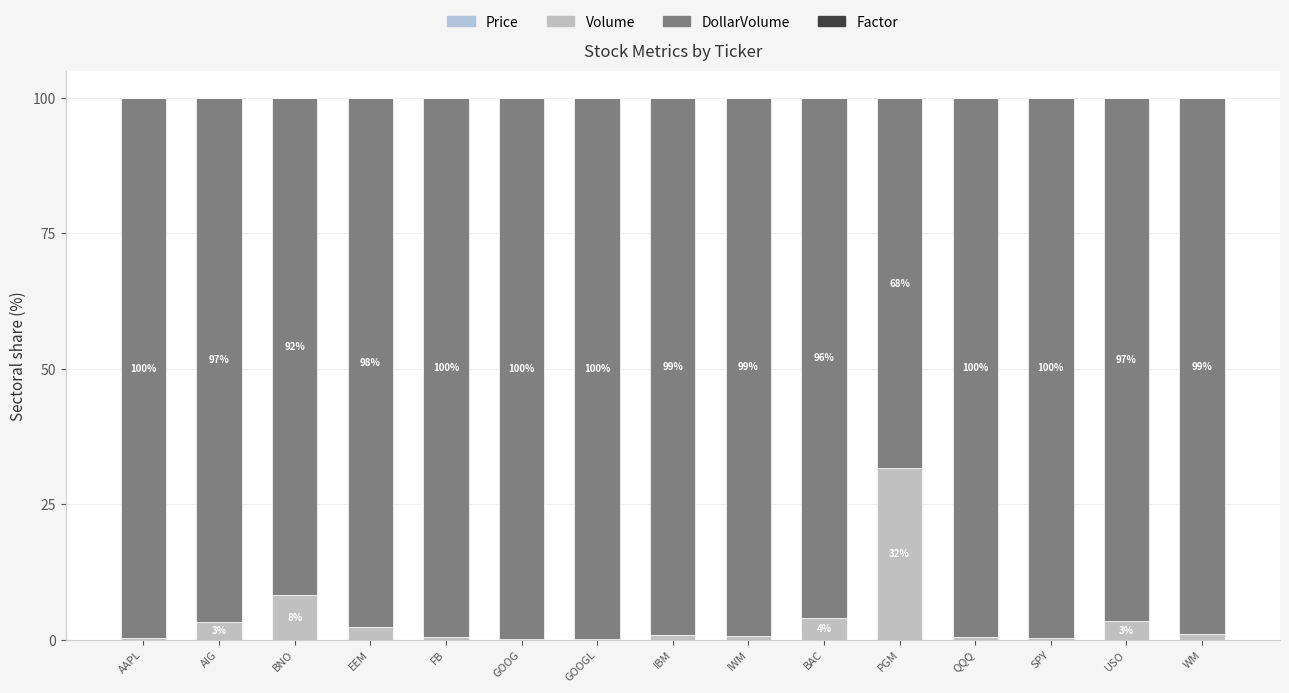

Which series has the largest total across all categories?

DollarVolume